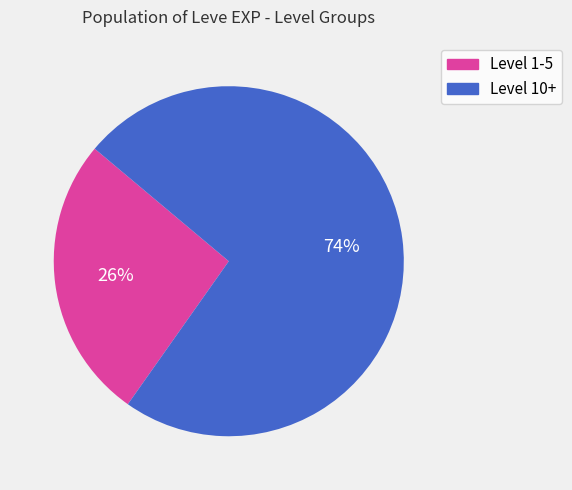

To the nearest percent, what is the average slice percentage?

50%